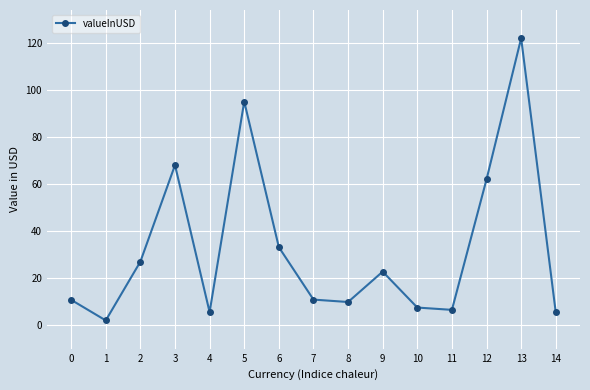

Is this an area chart (filled region under the line)?

No